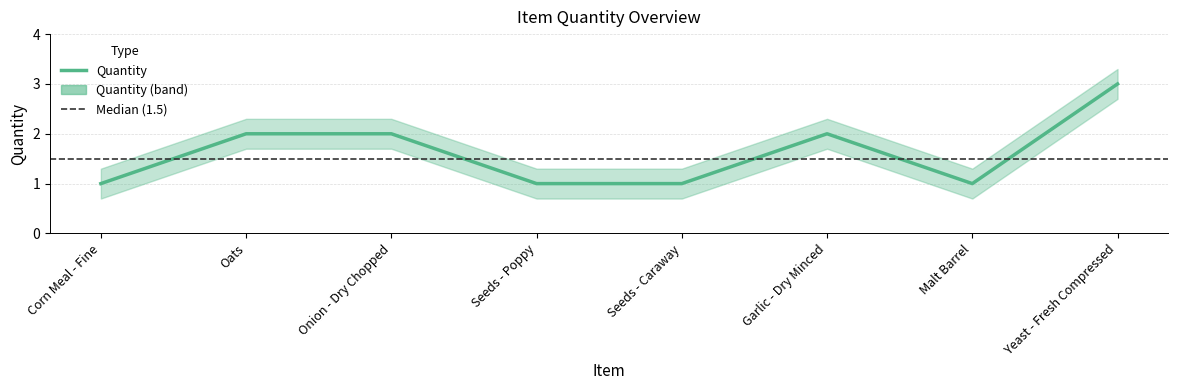

What is the sum of the Quantity values at Oats and Seeds - Poppy?

3.0